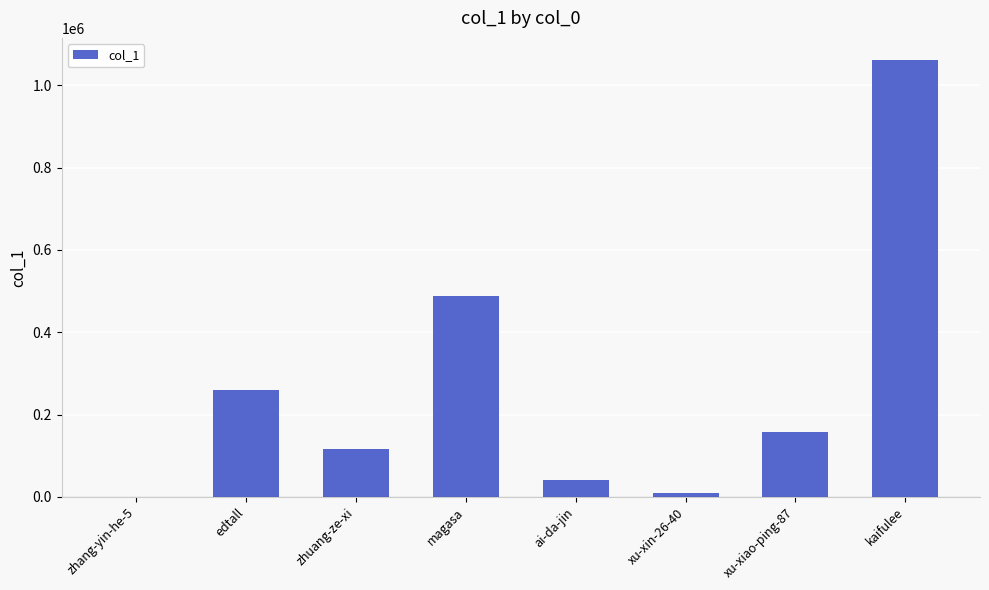

Where is the data nearest to the value 531081?

magasa